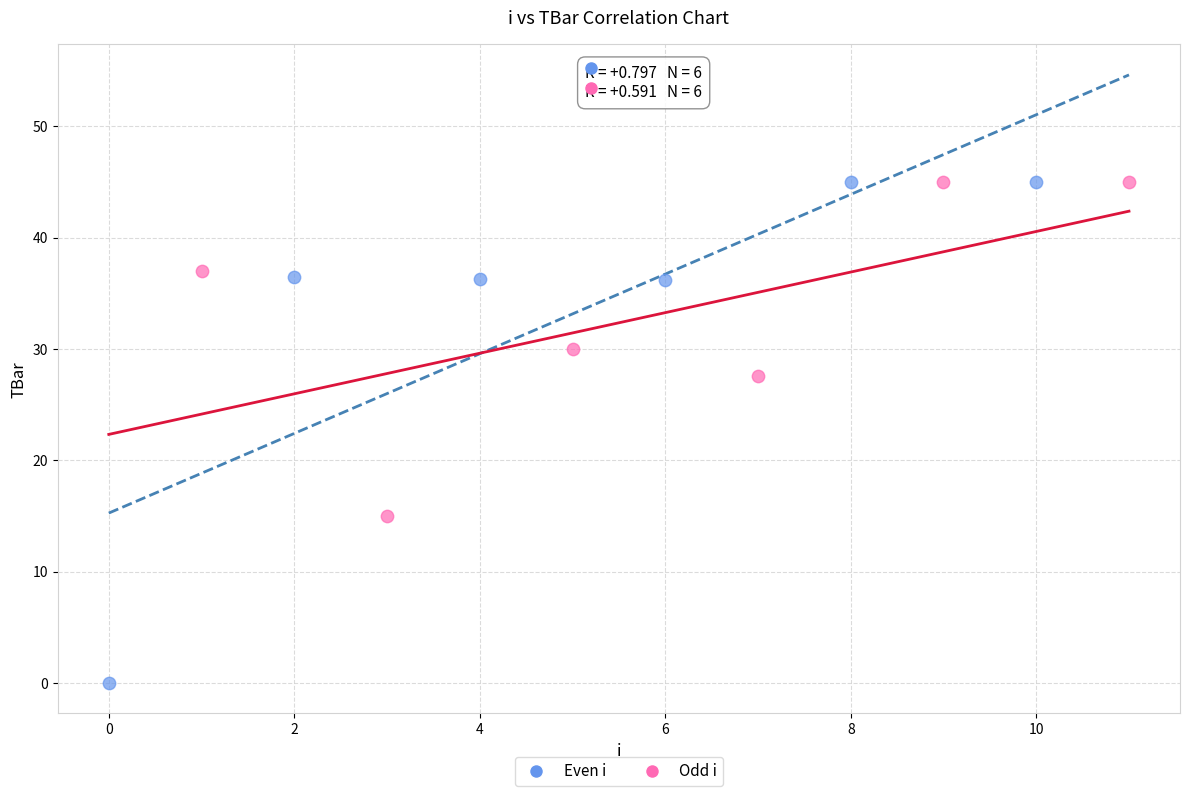

Which series has the widest spread of Y values?

Even i